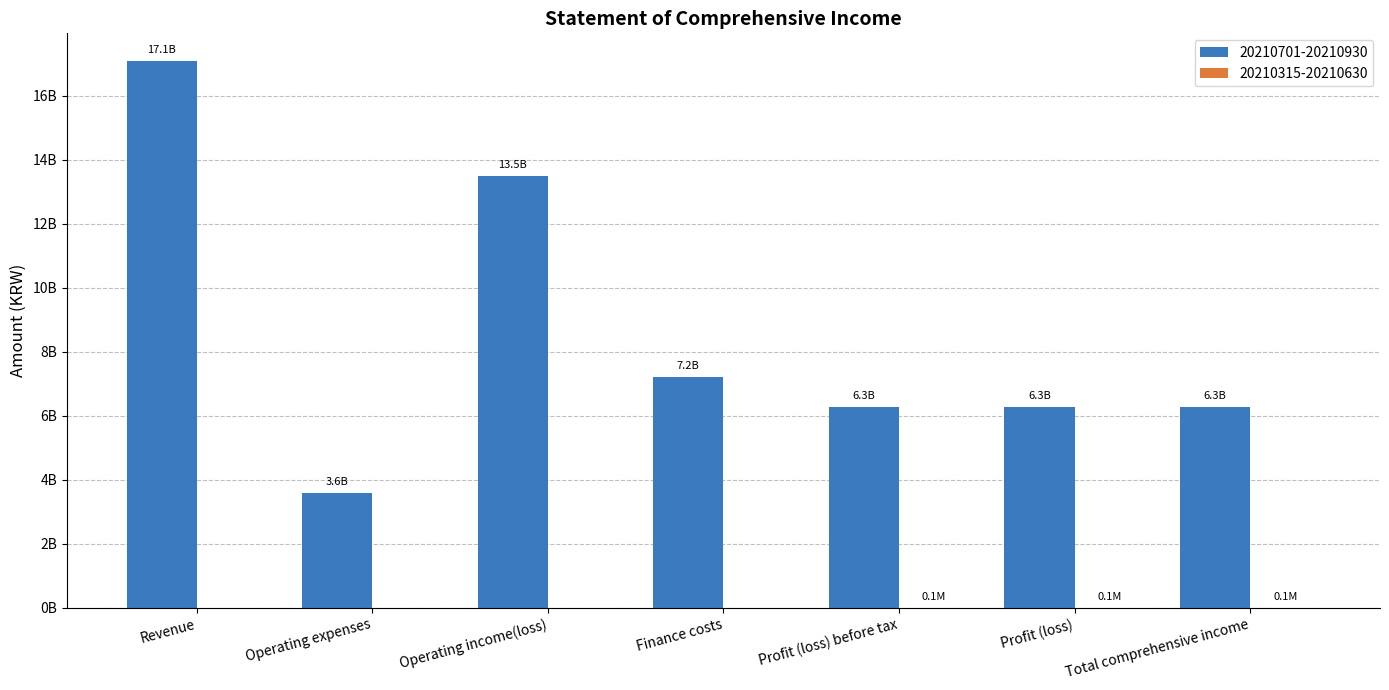

Does the chart contain stacked bars?

No